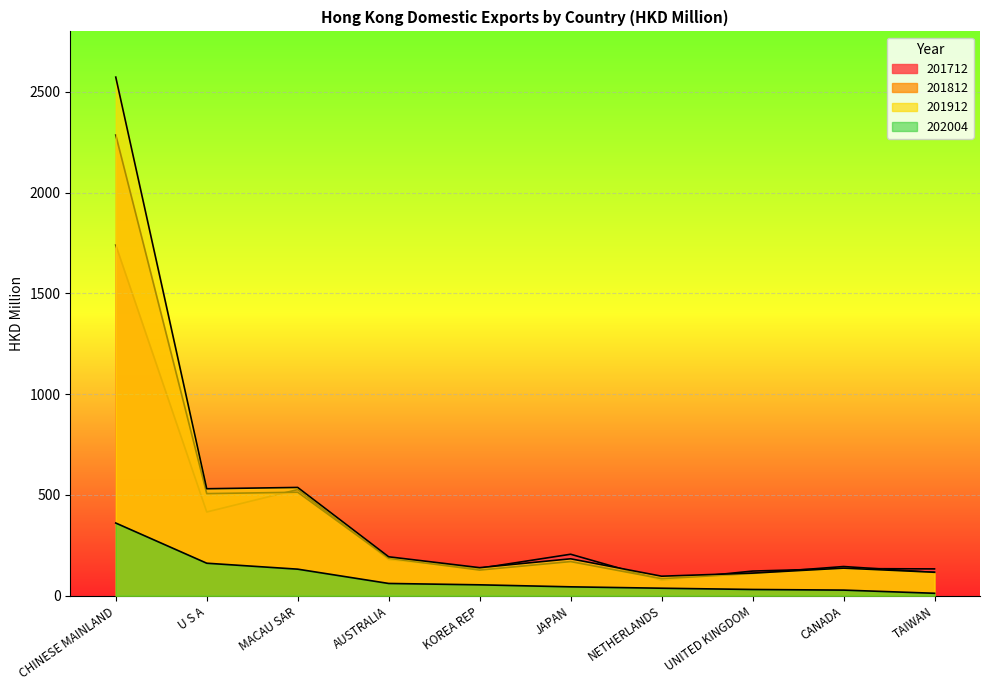

Which label corresponds to the smallest value in the chart?

TAIWAN